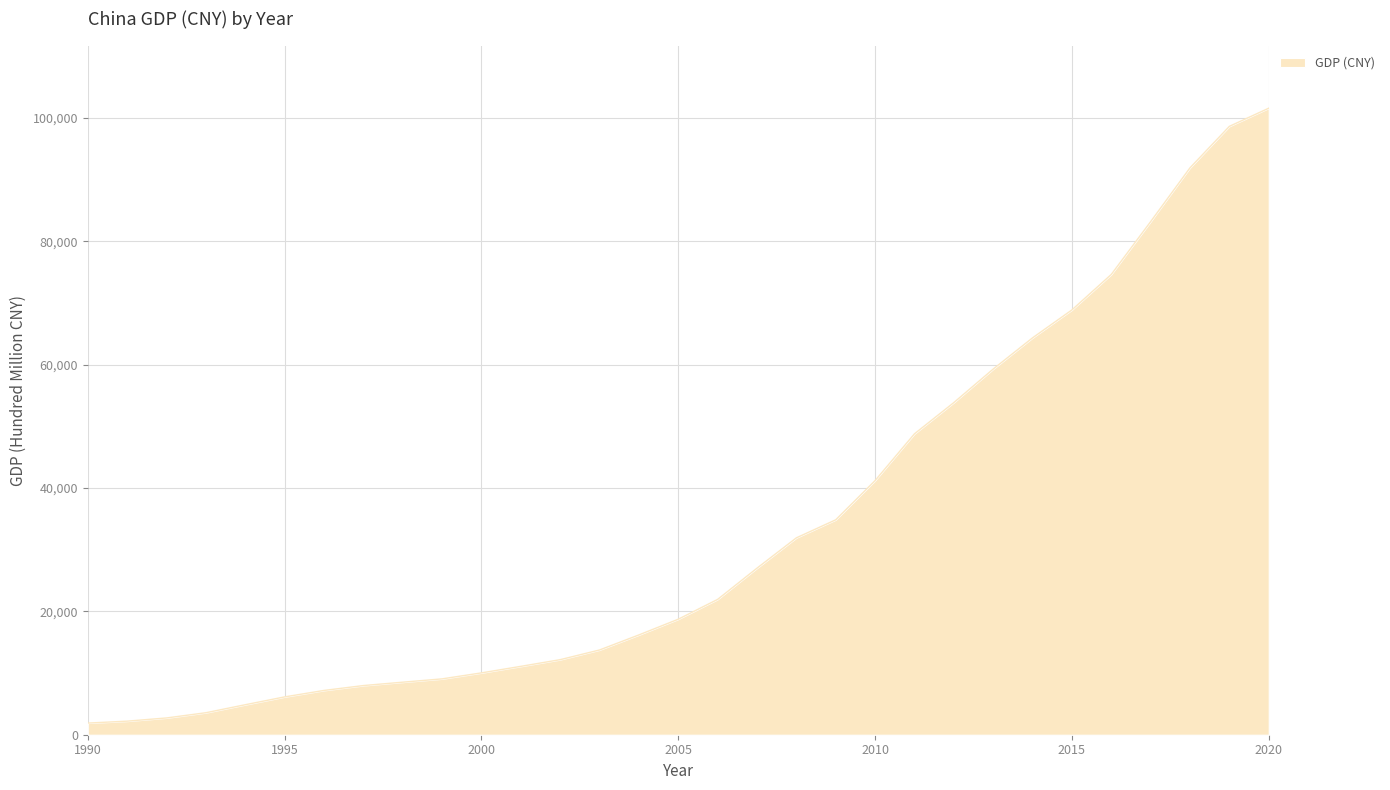

What is the sum of all values?

1038198.4